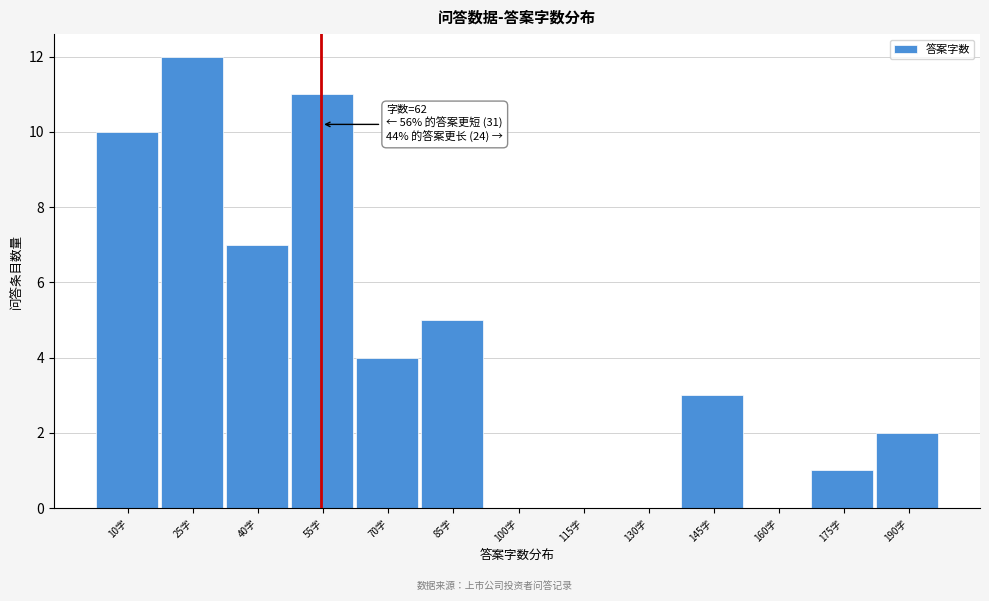

Reading right to left, extract all data points from this chart.

190字=2	175字=1	160字=0	145字=3	130字=0	115字=0	100字=0	85字=5	70字=4	55字=11	40字=7	25字=12	10字=10